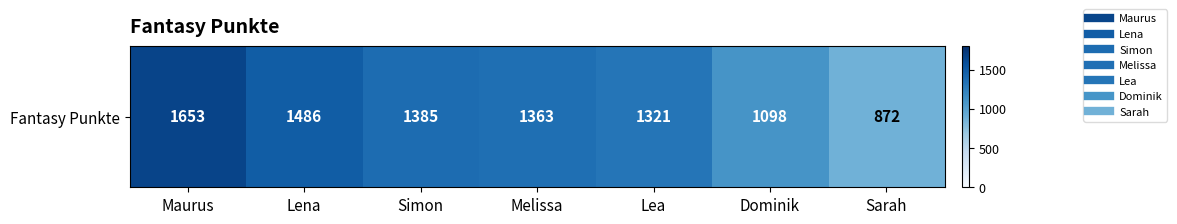

At which category does the chart reach its minimum across all series?

Sarah